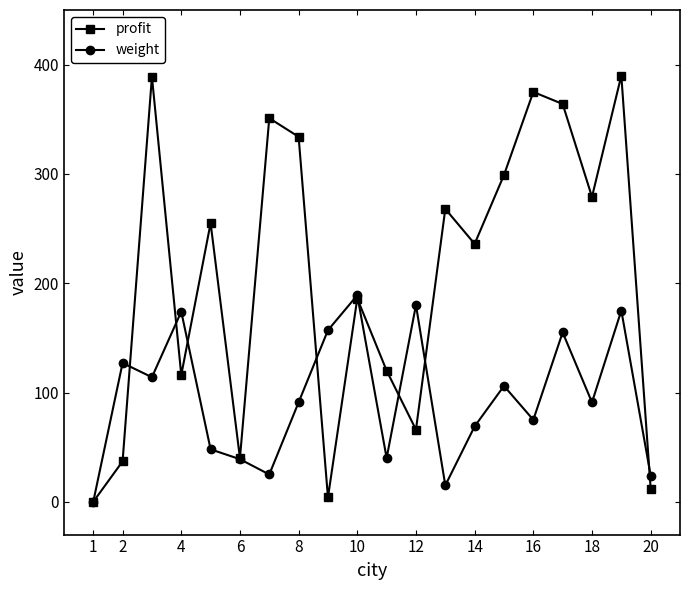

Which series has the largest total across all categories?

profit